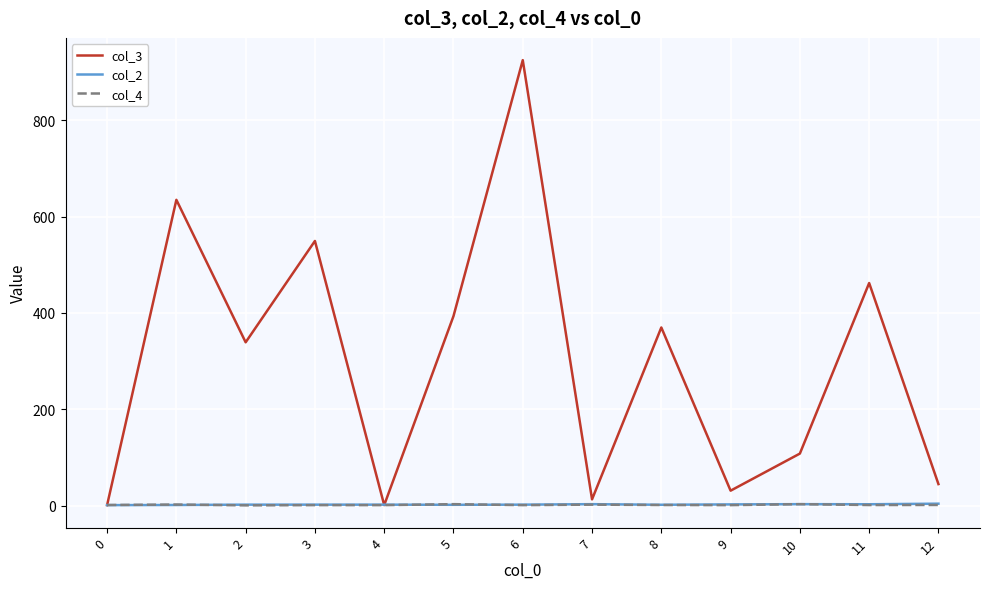

Is this an area chart (filled region under the line)?

No